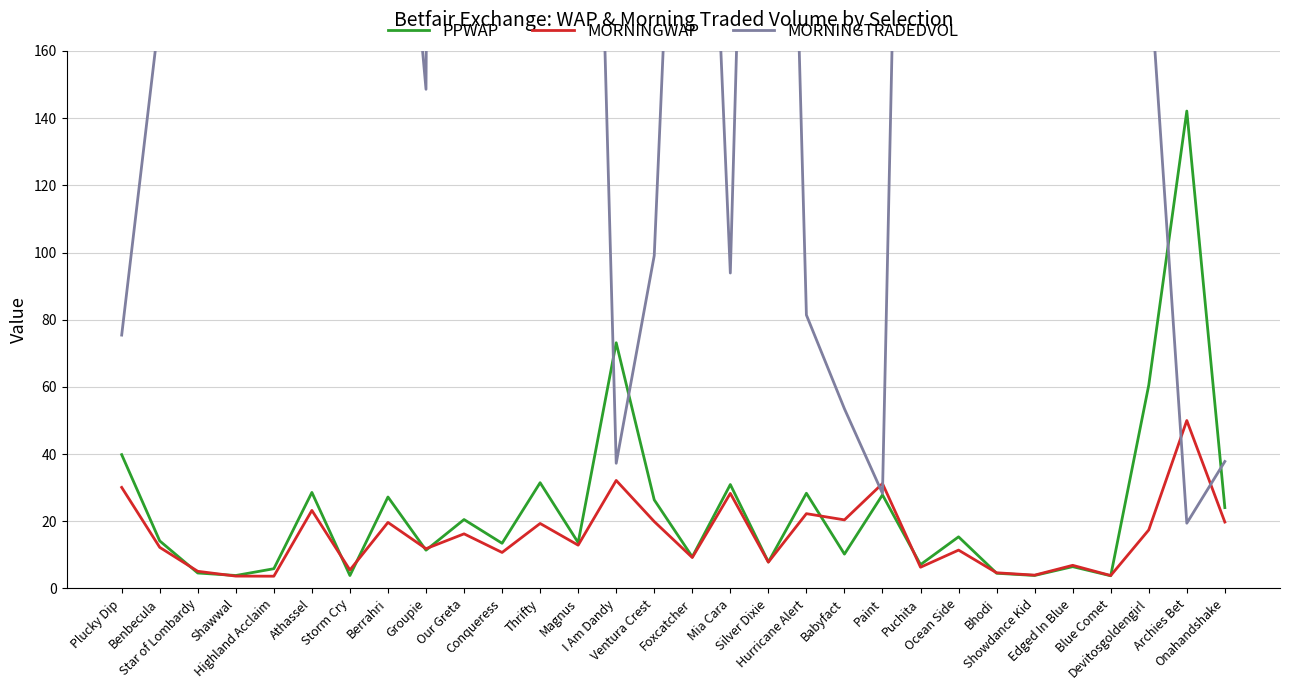

What is the maximum value for PPWAP?

142.1